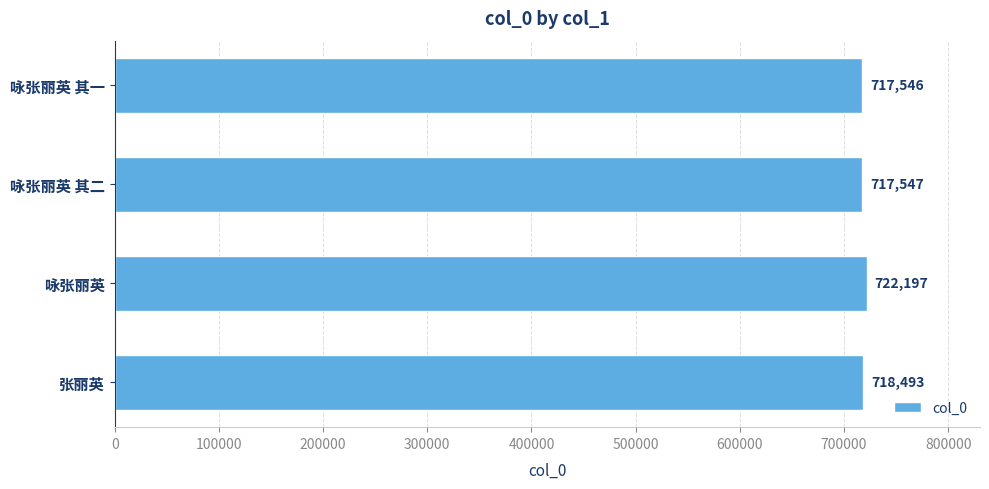

What is the difference between the maximum and minimum values?

4651